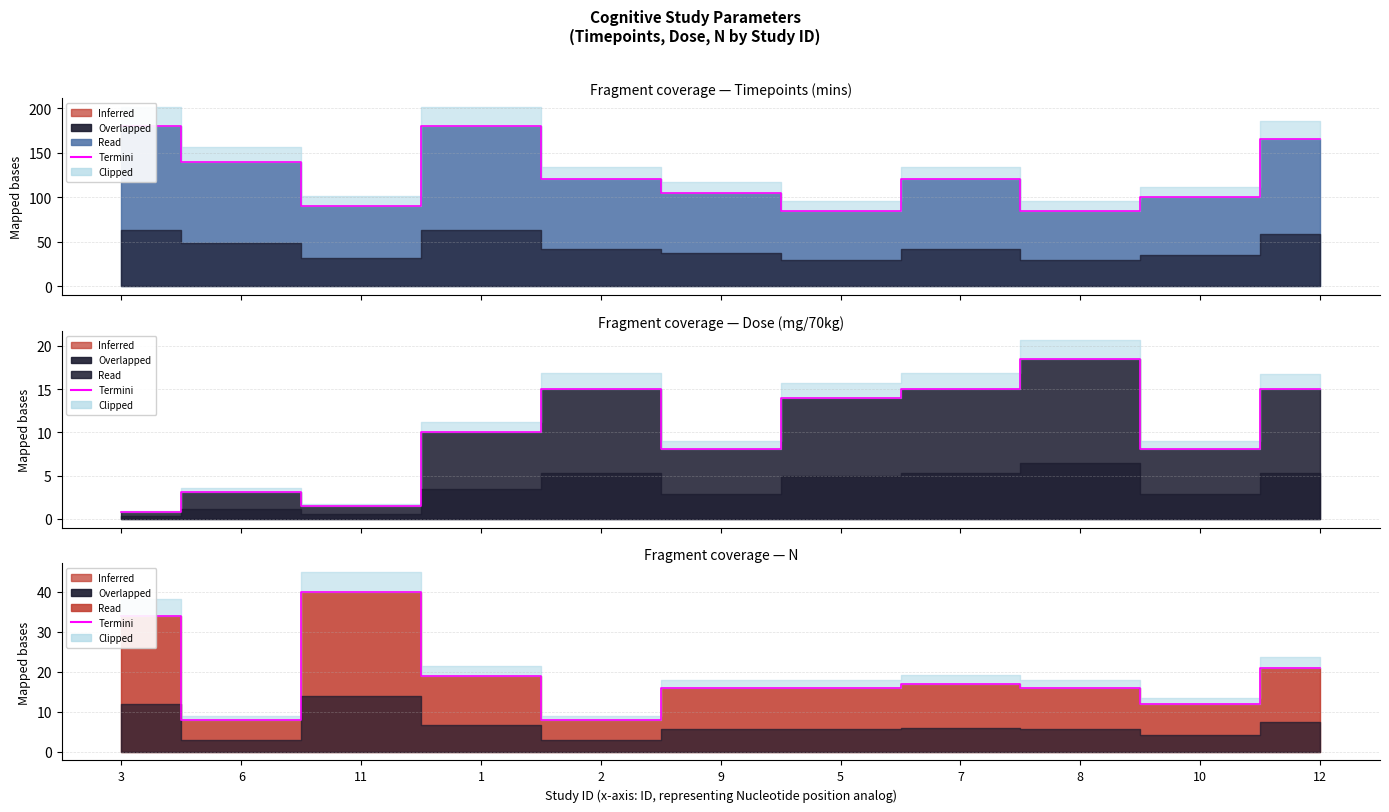

After their last crossing, which series has the higher values: N or Dose (mg/70kg)?

N